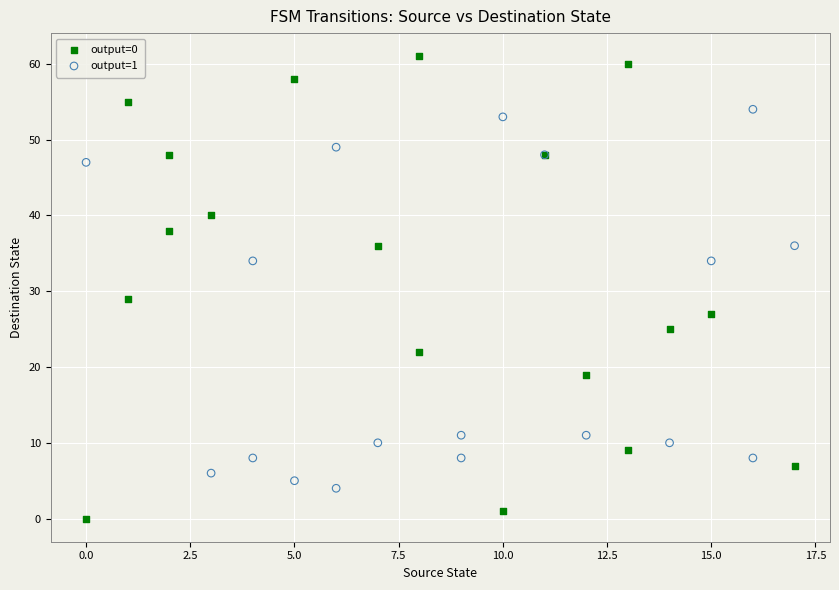

Which series contains the highest Y value?

output=0